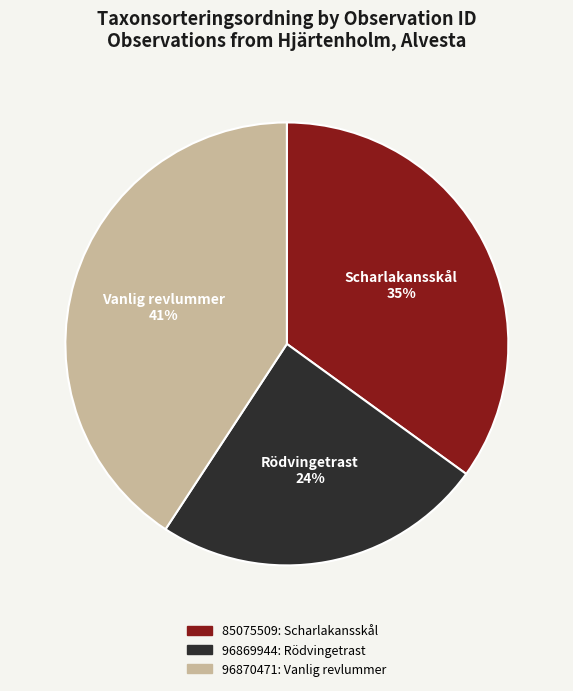

Does any single category account for the majority?

No